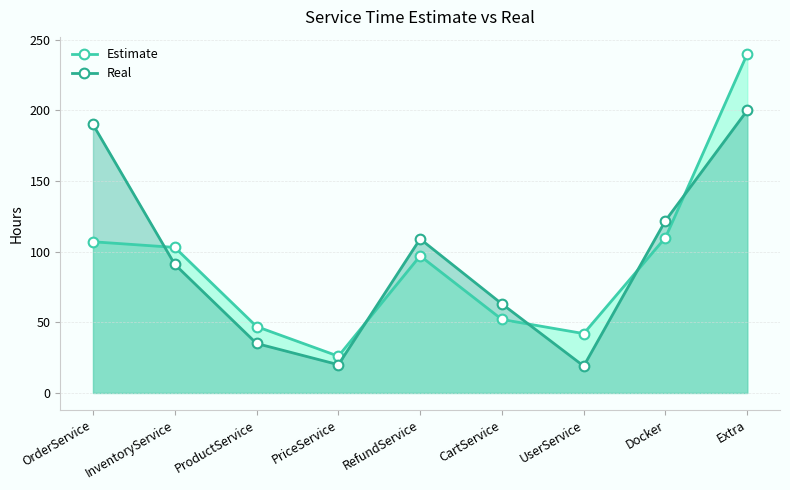

Which series has the largest range (max minus min)?

Estimate